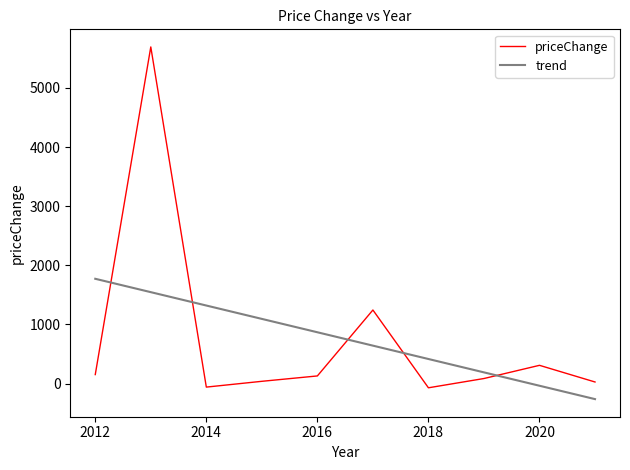

What is the difference between the maximum and minimum values in the priceChange series?

5763.9